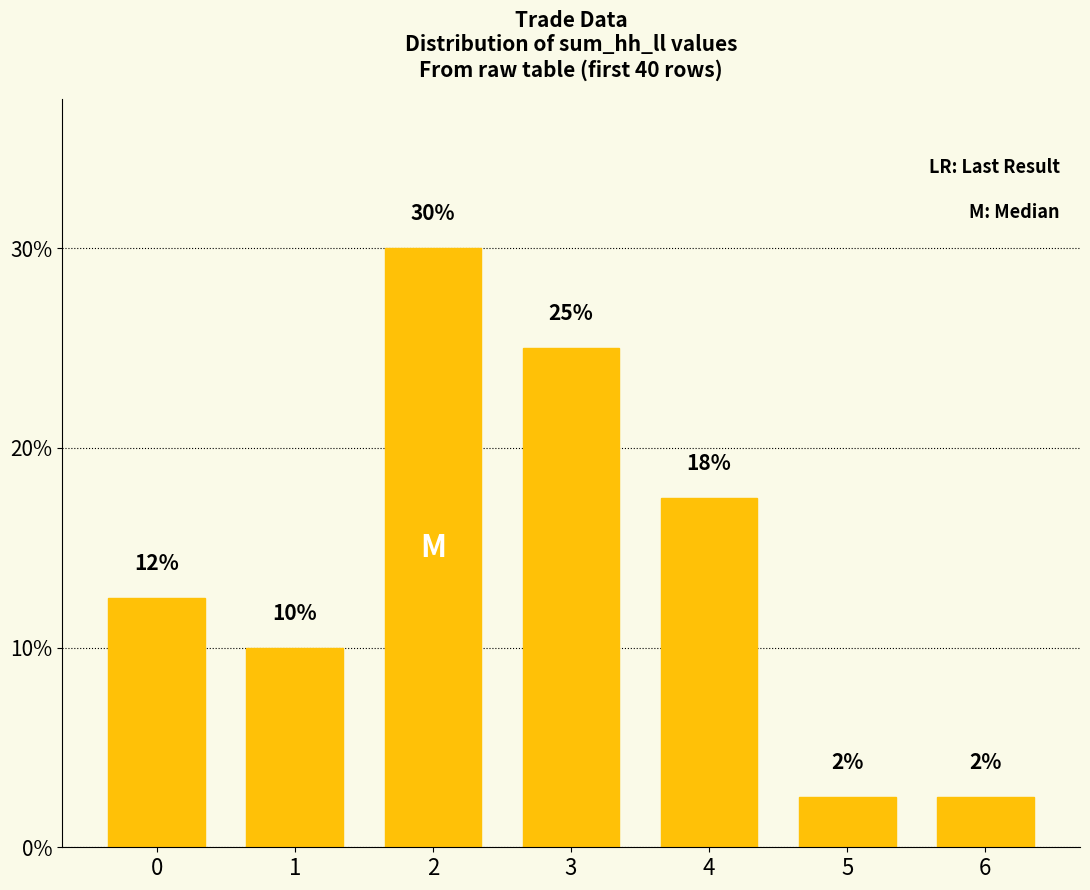

How many bars are there in total?

7